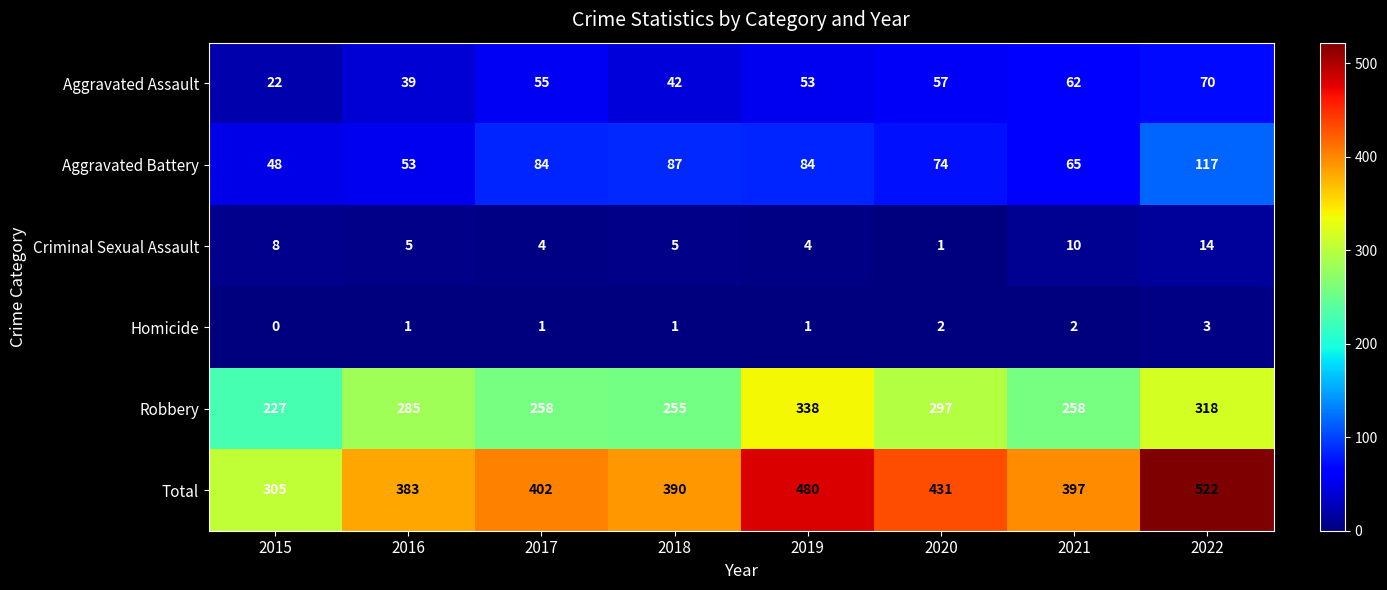

Which series has the largest total across all categories?

Total